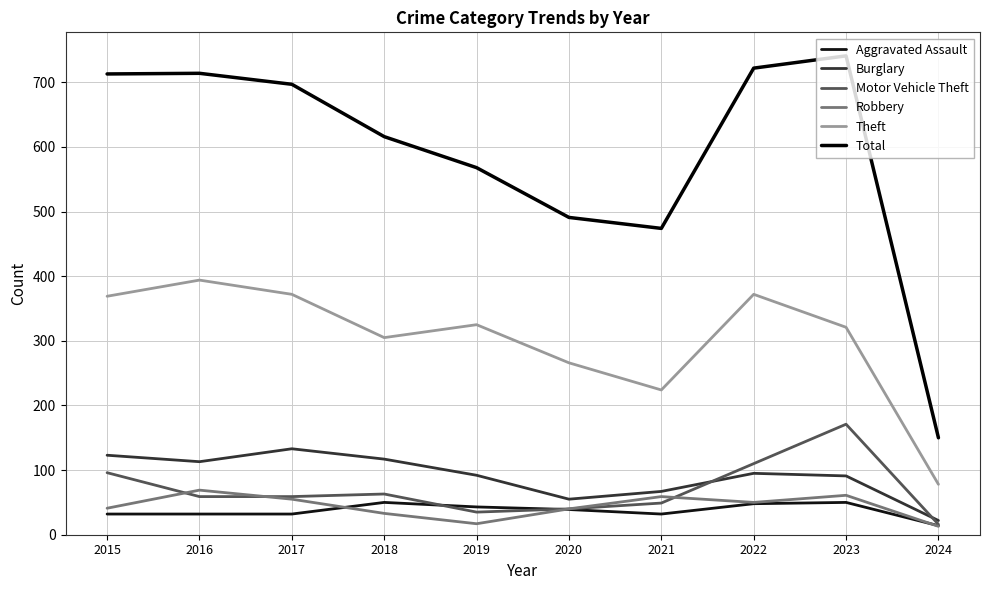

Rank the series by their maximum value, from lowest to highest.

Aggravated Assault, Robbery, Burglary, Motor Vehicle Theft, Theft, Total